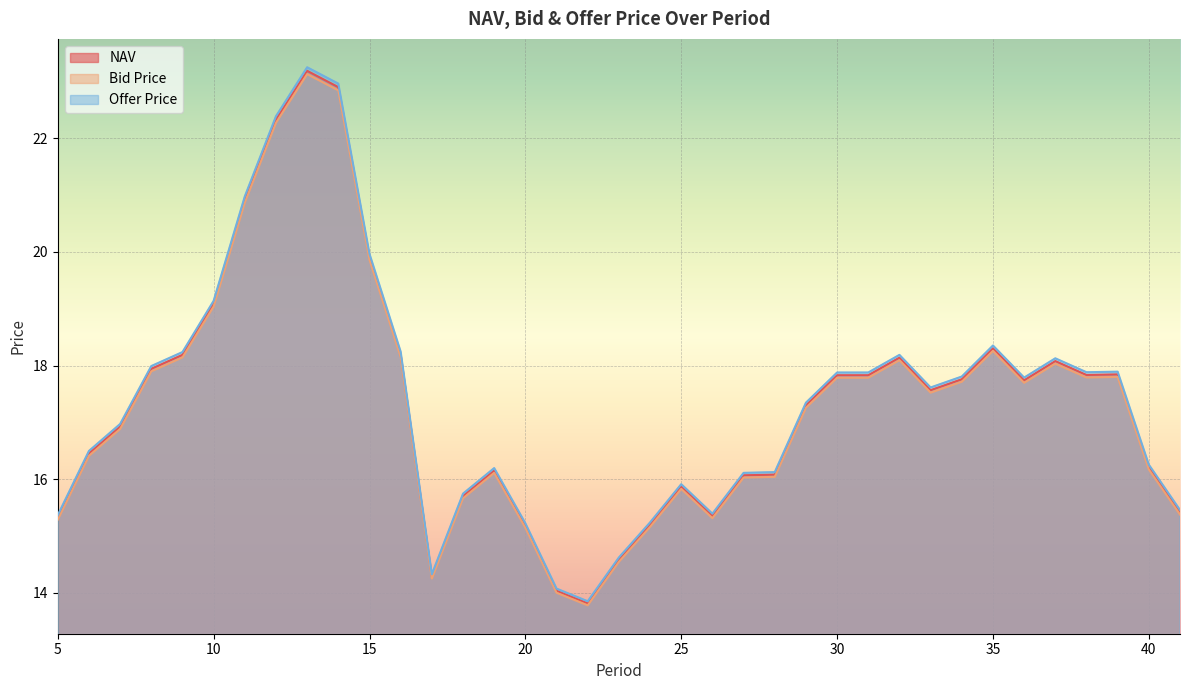

True or false: NAV and Bid Price intersect in this chart.

False